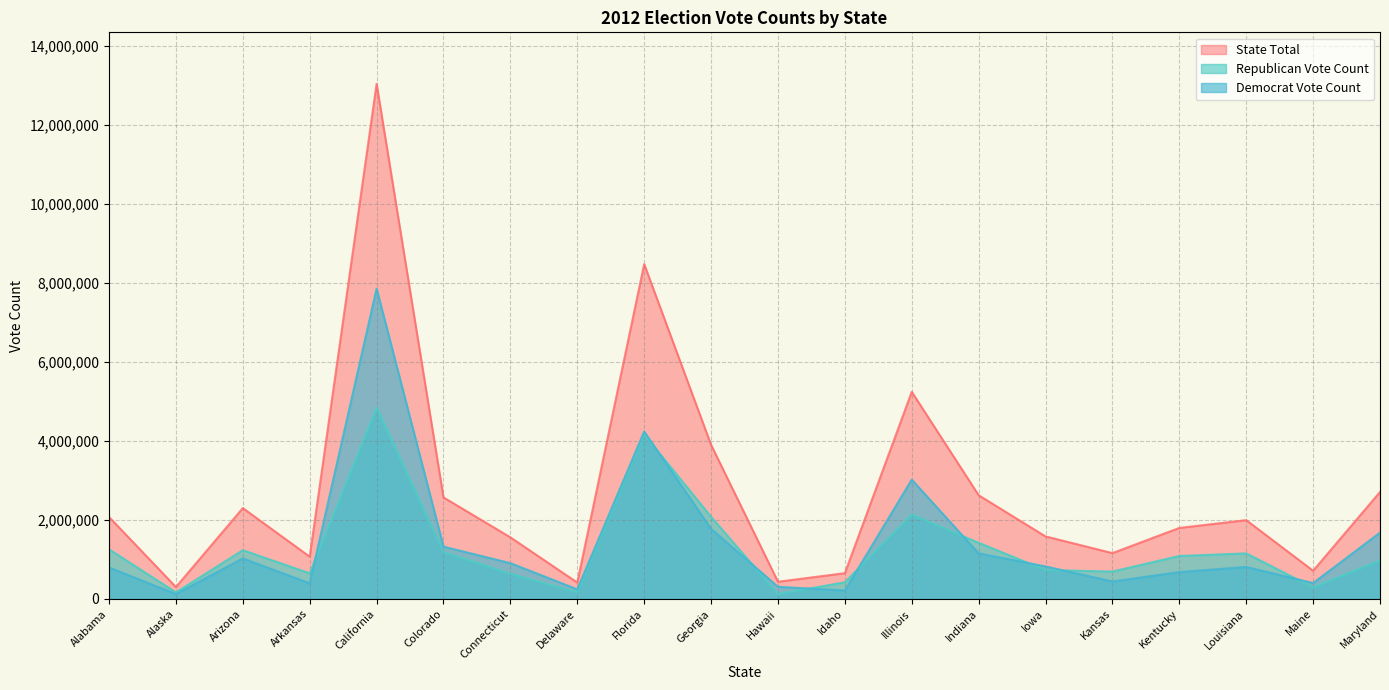

True or false: State Total and Democrat Vote Count cross at least once.

False